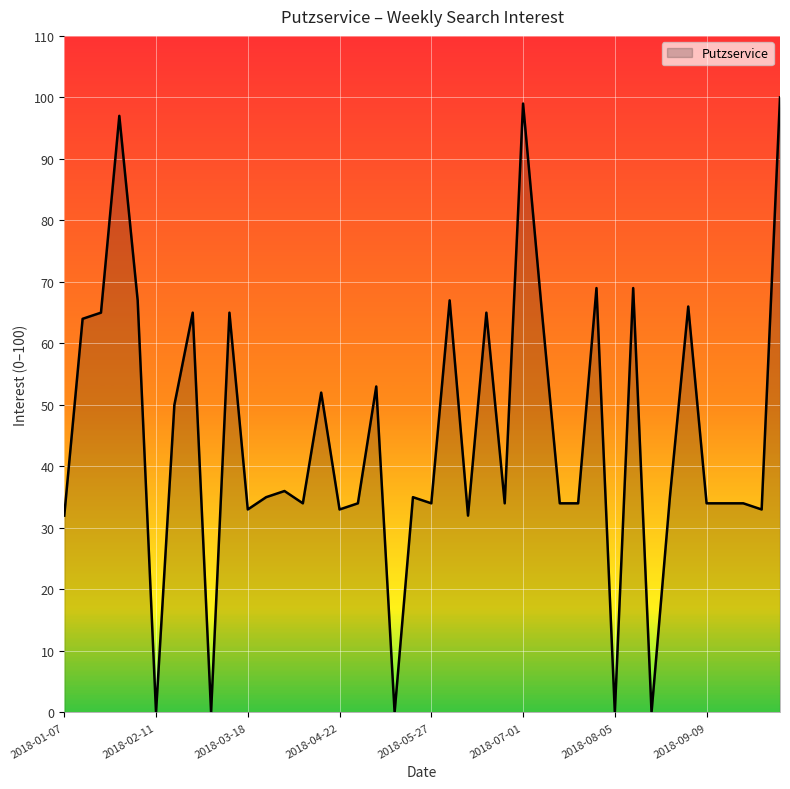

What is the difference between the maximum and minimum values?

100